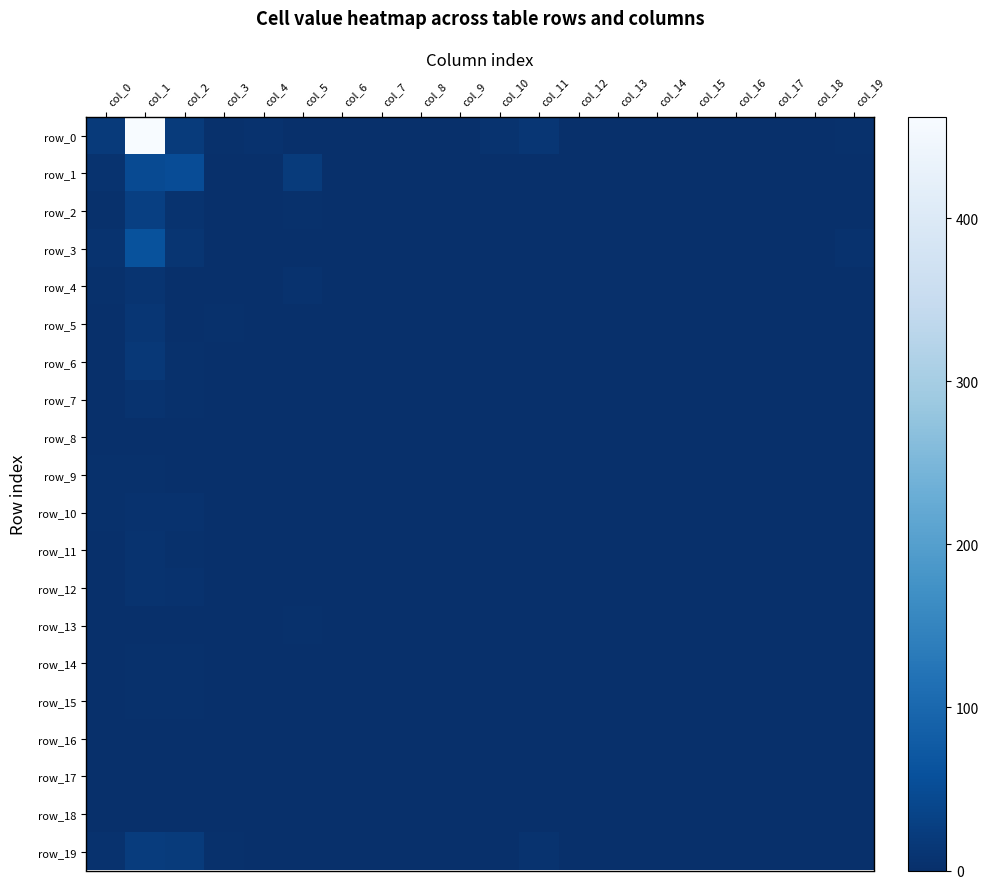

Reading left to right, list all the values displayed in this chart.

row_0: col_0=19	col_1=462	col_2=20	col_3=3	col_4=4	col_5=1	col_6=0	col_7=0	col_8=0	col_9=0	col_10=7	col_11=11	col_12=0	col_13=0	col_14=0	col_15=0	col_16=0	col_17=0	col_18=0	col_19=2
row_1: col_0=7	col_1=48	col_2=51	col_3=0	col_4=0	col_5=21	col_6=0	col_7=0	col_8=0	col_9=0	col_10=0	col_11=0	col_12=0	col_13=0	col_14=0	col_15=0	col_16=0	col_17=0	col_18=0	col_19=0
row_2: col_0=3	col_1=28	col_2=7	col_3=0	col_4=0	col_5=3	col_6=1	col_7=0	col_8=0	col_9=0	col_10=0	col_11=0	col_12=0	col_13=0	col_14=0	col_15=0	col_16=0	col_17=0	col_18=0	col_19=0
row_3: col_0=6	col_1=61	col_2=10	col_3=0	col_4=0	col_5=1	col_6=0	col_7=0	col_8=0	col_9=0	col_10=0	col_11=0	col_12=0	col_13=0	col_14=0	col_15=0	col_16=0	col_17=0	col_18=0	col_19=4
row_4: col_0=2	col_1=8	col_2=1	col_3=0	col_4=0	col_5=4	col_6=0	col_7=0	col_8=0	col_9=0	col_10=0	col_11=0	col_12=0	col_13=0	col_14=0	col_15=0	col_16=0	col_17=0	col_18=0	col_19=0
row_5: col_0=1	col_1=12	col_2=1	col_3=2	col_4=0	col_5=0	col_6=0	col_7=0	col_8=0	col_9=0	col_10=0	col_11=0	col_12=0	col_13=0	col_14=0	col_15=0	col_16=0	col_17=0	col_18=0	col_19=0
row_6: col_0=1	col_1=15	col_2=2	col_3=0	col_4=0	col_5=0	col_6=0	col_7=0	col_8=0	col_9=0	col_10=0	col_11=0	col_12=0	col_13=0	col_14=0	col_15=0	col_16=0	col_17=0	col_18=0	col_19=0
row_7: col_0=0	col_1=6	col_2=2	col_3=0	col_4=0	col_5=1	col_6=0	col_7=0	col_8=0	col_9=0	col_10=0	col_11=0	col_12=0	col_13=0	col_14=0	col_15=0	col_16=0	col_17=0	col_18=0	col_19=0
row_8: col_0=0	col_1=1	col_2=0	col_3=1	col_4=0	col_5=0	col_6=0	col_7=0	col_8=0	col_9=0	col_10=0	col_11=1	col_12=0	col_13=0	col_14=0	col_15=0	col_16=0	col_17=0	col_18=0	col_19=0
row_9: col_0=2	col_1=2	col_2=1	col_3=0	col_4=0	col_5=1	col_6=0	col_7=0	col_8=0	col_9=0	col_10=0	col_11=0	col_12=0	col_13=0	col_14=0	col_15=0	col_16=0	col_17=0	col_18=0	col_19=0
row_10: col_0=2	col_1=4	col_2=4	col_3=0	col_4=0	col_5=1	col_6=0	col_7=0	col_8=0	col_9=0	col_10=0	col_11=0	col_12=0	col_13=0	col_14=0	col_15=0	col_16=0	col_17=0	col_18=0	col_19=0
row_11: col_0=1	col_1=7	col_2=2	col_3=0	col_4=0	col_5=0	col_6=0	col_7=0	col_8=0	col_9=0	col_10=0	col_11=0	col_12=0	col_13=0	col_14=0	col_15=0	col_16=0	col_17=0	col_18=0	col_19=0
row_12: col_0=1	col_1=6	col_2=4	col_3=0	col_4=0	col_5=0	col_6=0	col_7=0	col_8=0	col_9=0	col_10=0	col_11=0	col_12=0	col_13=0	col_14=0	col_15=0	col_16=0	col_17=0	col_18=0	col_19=0
row_13: col_0=0	col_1=1	col_2=1	col_3=0	col_4=0	col_5=2	col_6=0	col_7=0	col_8=0	col_9=0	col_10=0	col_11=0	col_12=0	col_13=0	col_14=0	col_15=0	col_16=0	col_17=0	col_18=0	col_19=0
row_14: col_0=0	col_1=3	col_2=2	col_3=0	col_4=1	col_5=1	col_6=0	col_7=0	col_8=0	col_9=0	col_10=0	col_11=0	col_12=0	col_13=0	col_14=0	col_15=0	col_16=0	col_17=0	col_18=0	col_19=0
row_15: col_0=0	col_1=3	col_2=2	col_3=0	col_4=0	col_5=0	col_6=0	col_7=0	col_8=0	col_9=0	col_10=0	col_11=0	col_12=0	col_13=0	col_14=0	col_15=0	col_16=0	col_17=0	col_18=0	col_19=0
row_16: col_0=0	col_1=0	col_2=0	col_3=0	col_4=0	col_5=0	col_6=0	col_7=0	col_8=0	col_9=0	col_10=0	col_11=0	col_12=0	col_13=0	col_14=0	col_15=0	col_16=0	col_17=0	col_18=0	col_19=0
row_17: col_0=1	col_1=1	col_2=1	col_3=0	col_4=0	col_5=0	col_6=0	col_7=0	col_8=0	col_9=0	col_10=0	col_11=0	col_12=0	col_13=0	col_14=0	col_15=0	col_16=0	col_17=0	col_18=0	col_19=0
row_18: col_0=0	col_1=1	col_2=0	col_3=0	col_4=0	col_5=0	col_6=0	col_7=0	col_8=0	col_9=0	col_10=0	col_11=0	col_12=0	col_13=0	col_14=0	col_15=0	col_16=0	col_17=0	col_18=0	col_19=0
row_19: col_0=4	col_1=22	col_2=21	col_3=2	col_4=0	col_5=1	col_6=0	col_7=0	col_8=0	col_9=0	col_10=0	col_11=7	col_12=0	col_13=0	col_14=0	col_15=0	col_16=0	col_17=0	col_18=0	col_19=0